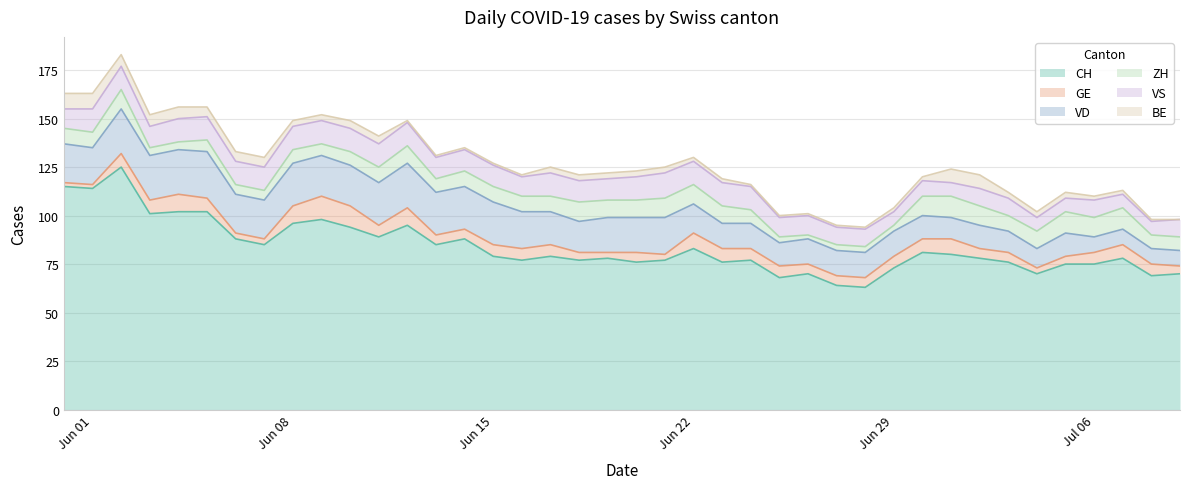

Which series has the largest total across all categories?

CH